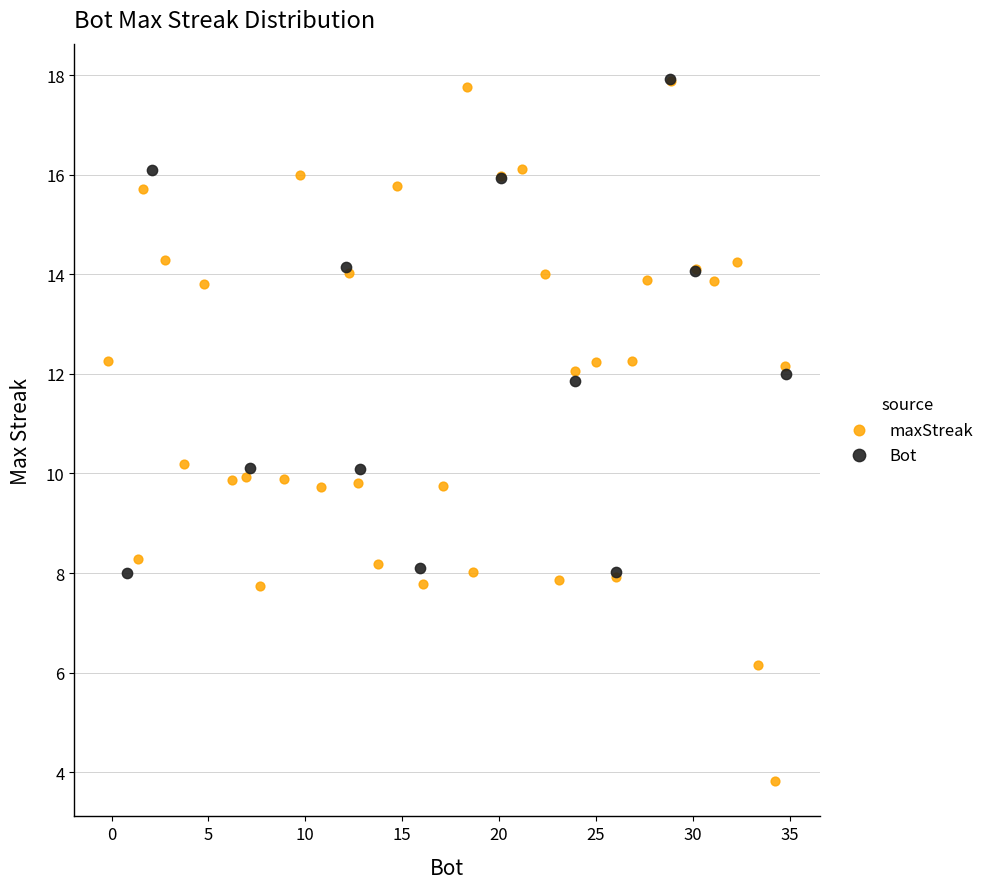

Which series has the largest Y range (max minus min)?

maxStreak